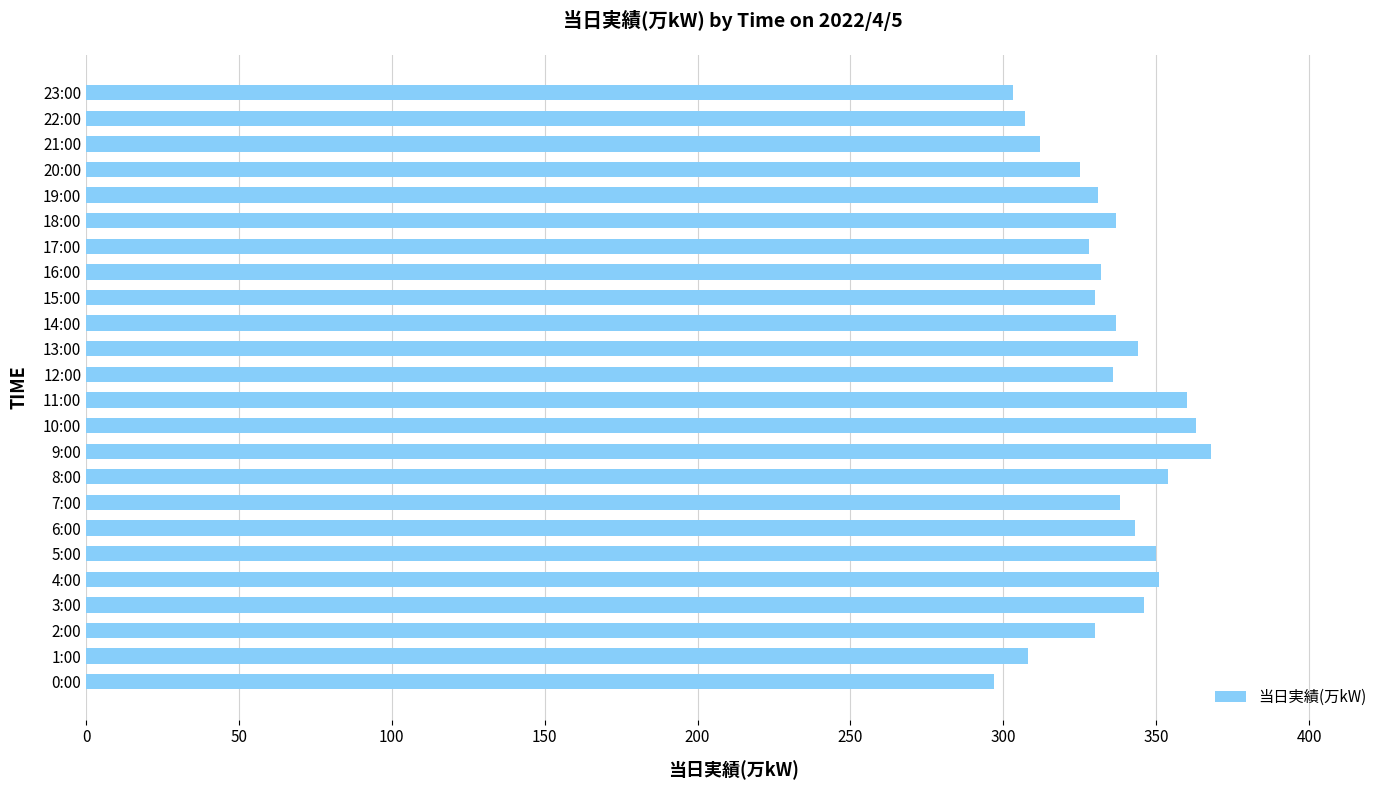

What is the ratio of the value at 15:00 to the value at 12:00?

1.0